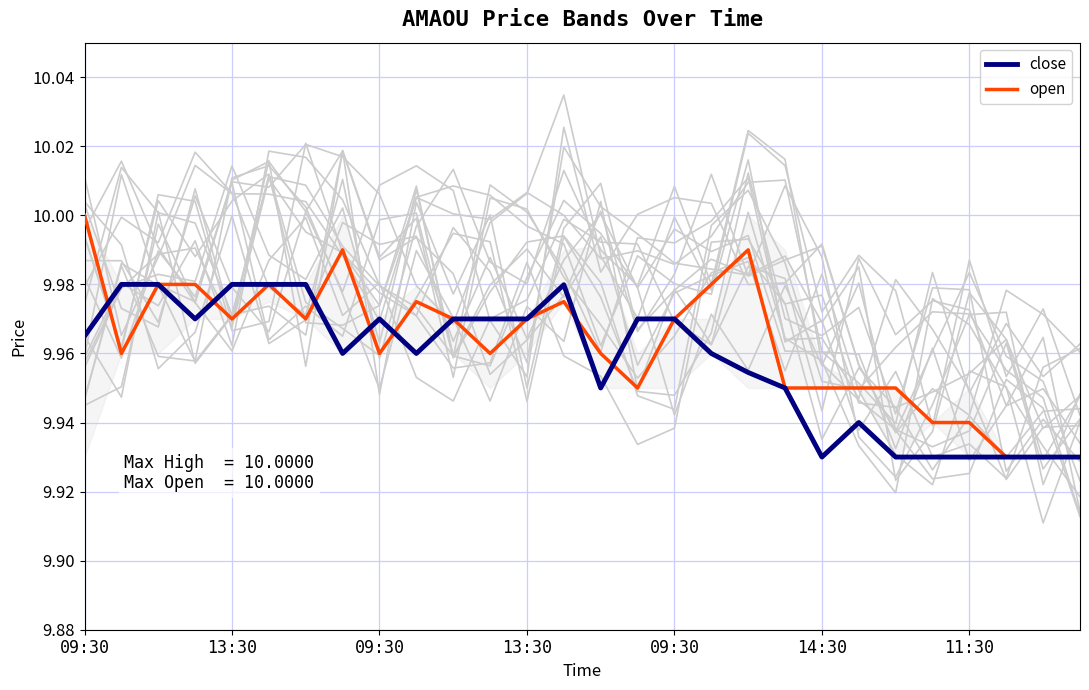

What is the sum of all open values?

279.0